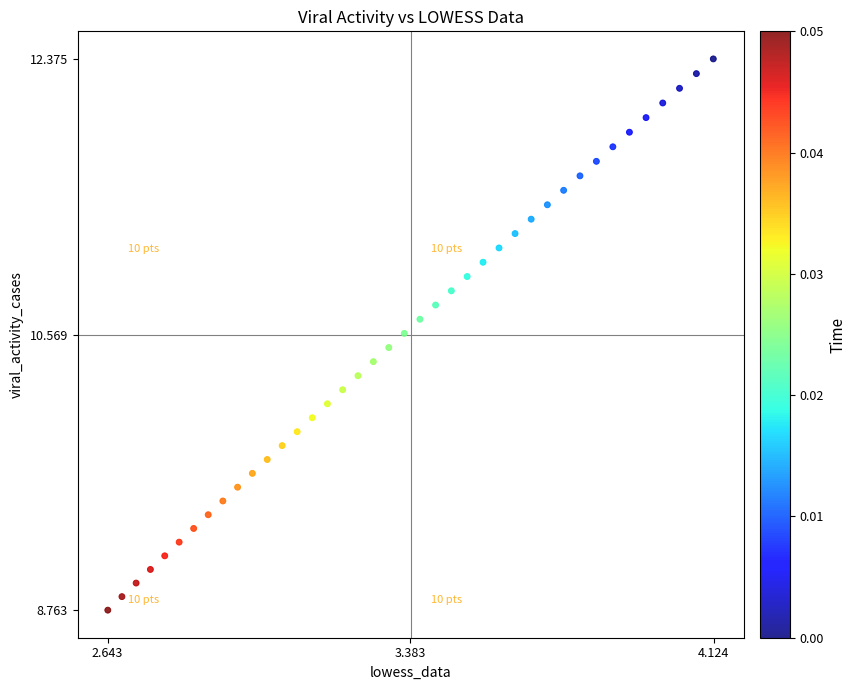

What is the range of Y values (max minus min)?

3.6